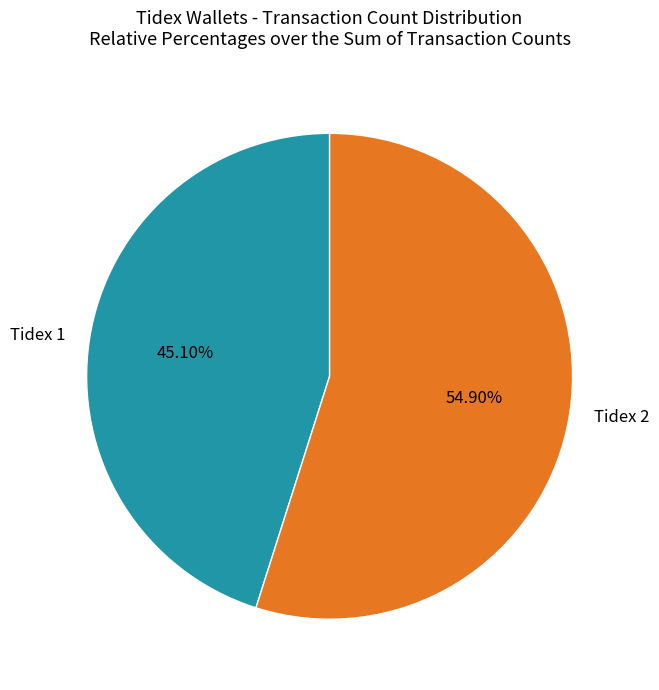

What percentage is NOT represented by Tidex 2?

45.1%